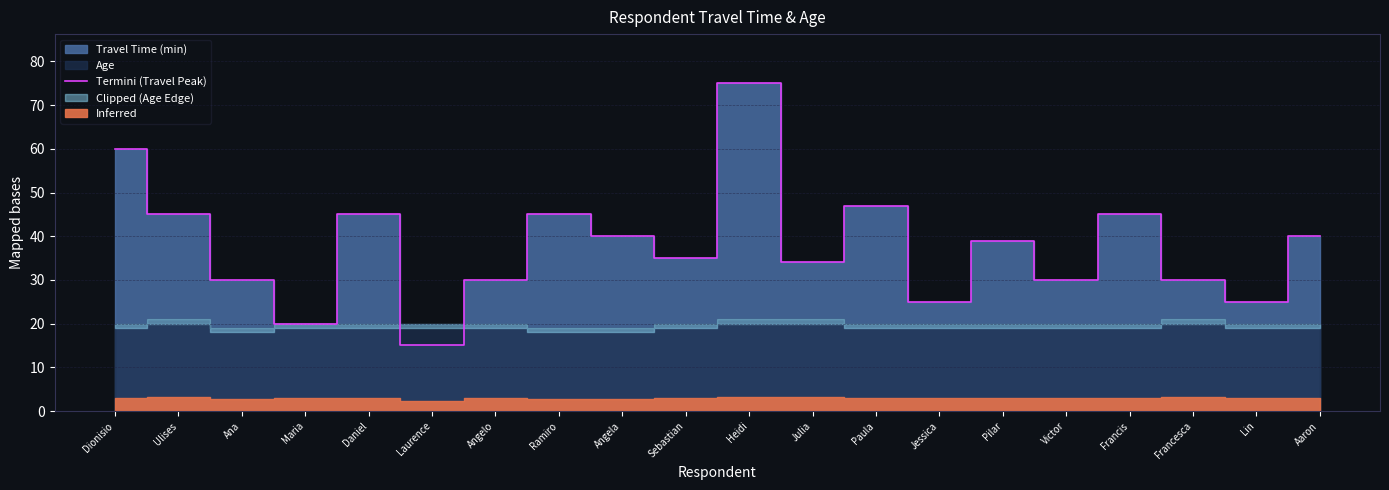

List the labels in order of value, largest first.

Heidi, Dionisio, Paula, Ulises, Daniel, Ramiro, Francis, Angela, Aaron, Pilar, Sebastian, Julia, Ana, Angelo, Victor, Francesca, Jessica, Lin, Maria, Laurence